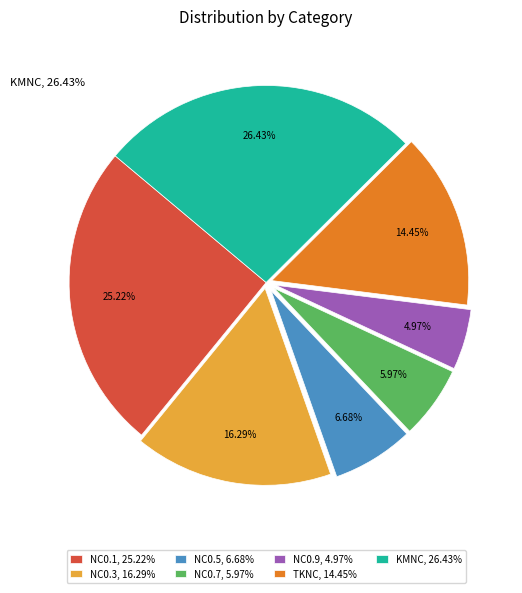

Rank the categories by value from lowest to highest.

NC0.9, NC0.7, NC0.5, TKNC, NC0.3, NC0.1, KMNC